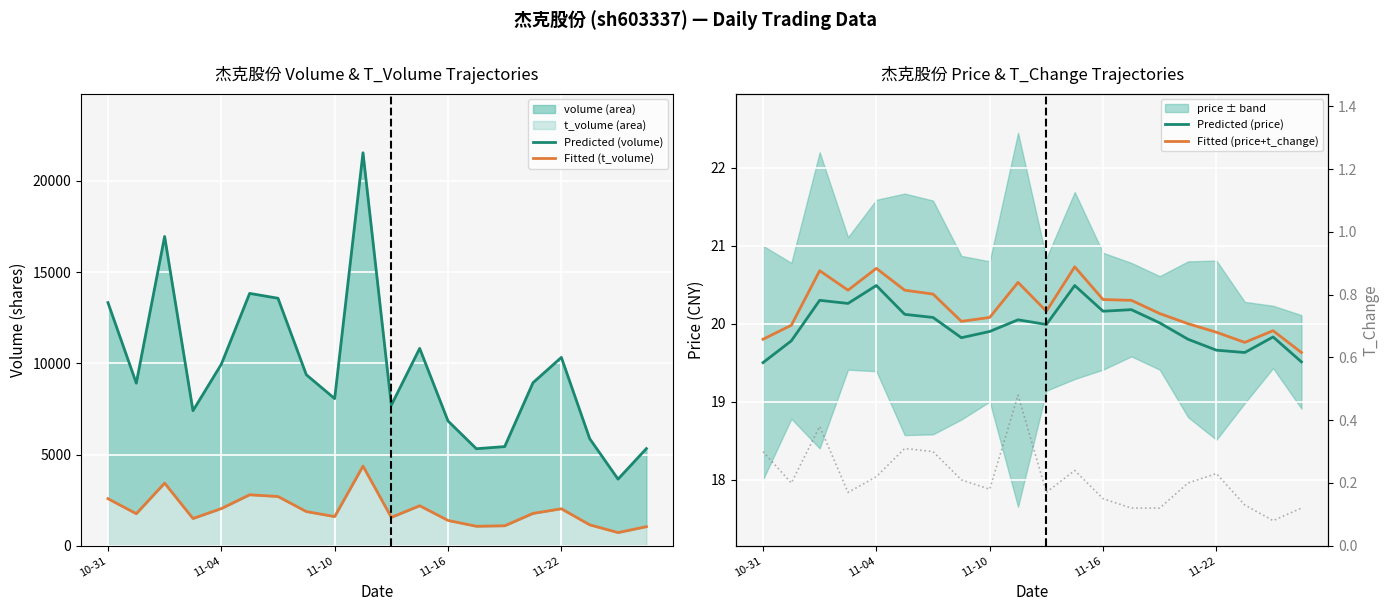

What is the label of the 14th point from the right?

6